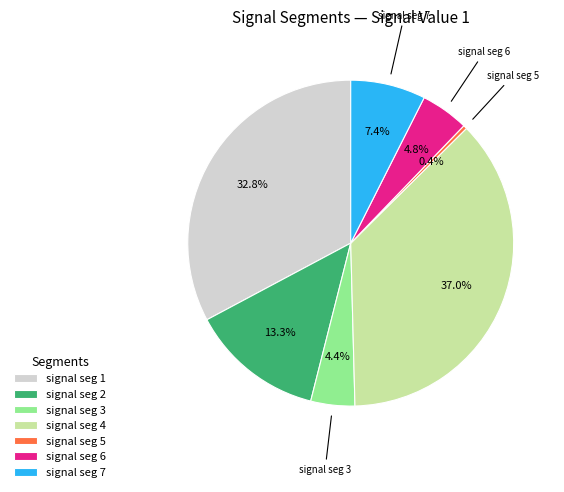

Does any single category account for the majority?

No